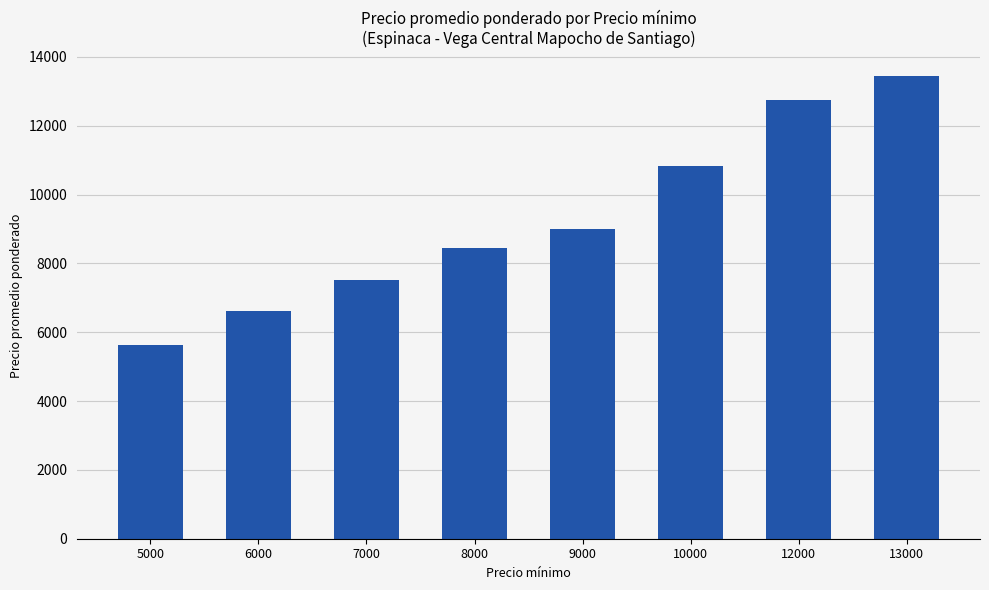

At which label is the value closest to 9539?

9000